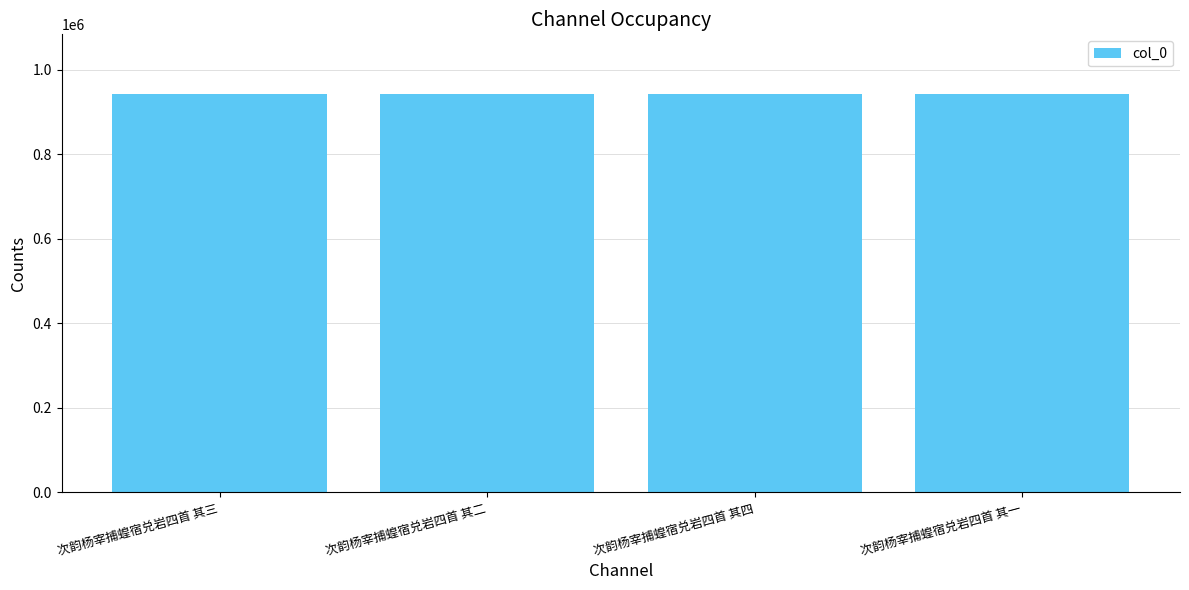

What is the sum of all values?

3769978